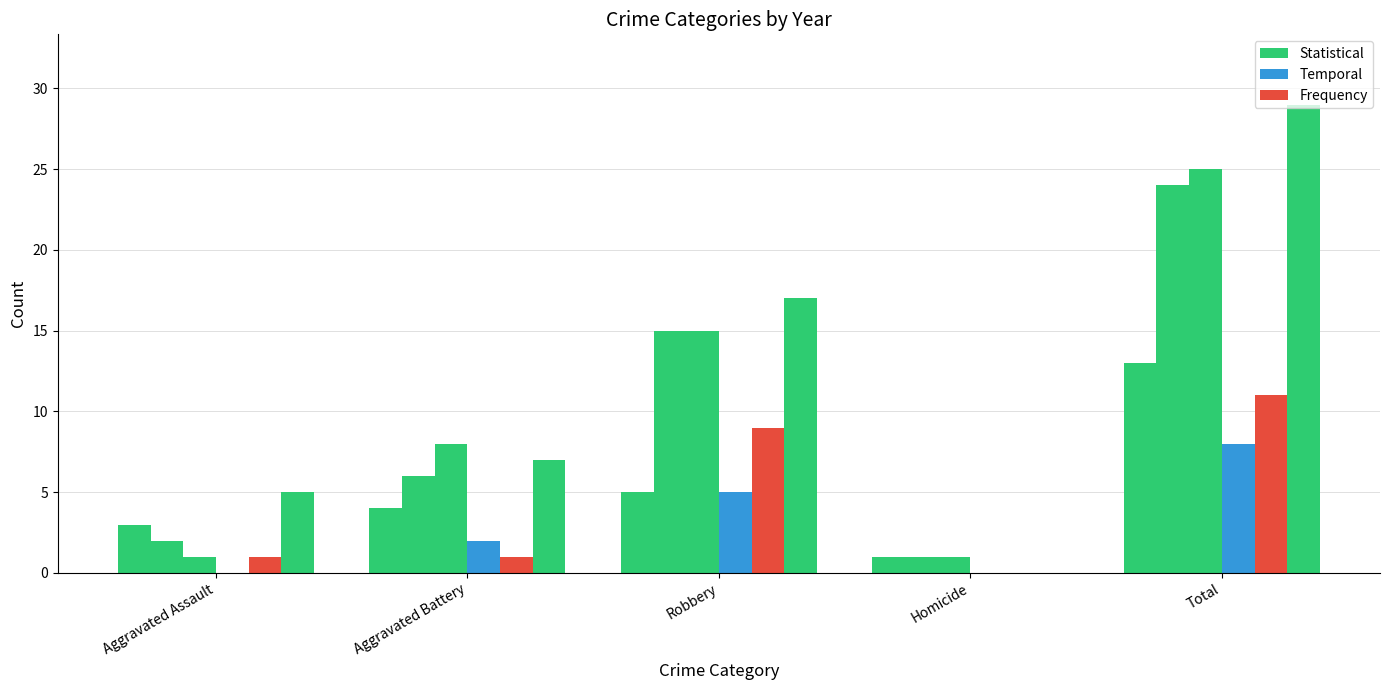

Are the bars grouped side by side (vs. stacked)?

Yes